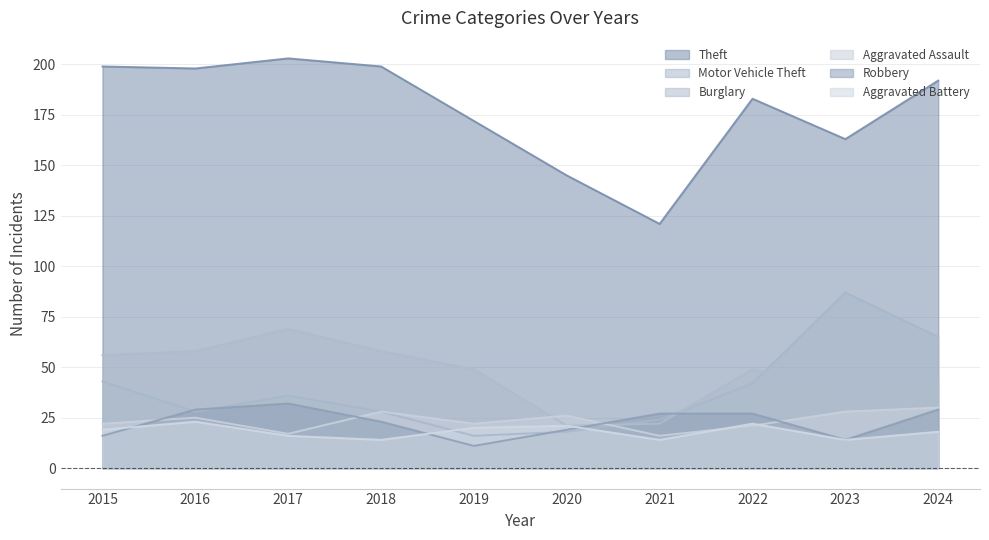

Reading left to right, transcribe all the data shown in this chart.

Theft: 2015=199	2016=198	2017=203	2018=199	2019=172	2020=145	2021=121	2022=183	2023=163	2024=192
Motor Vehicle Theft: 2015=43	2016=28	2017=36	2018=28	2019=16	2020=18	2021=24	2022=42	2023=87	2024=65
Burglary: 2015=56	2016=58	2017=69	2018=58	2019=49	2020=21	2021=22	2022=49	2023=39	2024=44
Aggravated Assault: 2015=22	2016=25	2017=17	2018=28	2019=22	2020=26	2021=16	2022=21	2023=28	2024=30
Robbery: 2015=16	2016=29	2017=32	2018=23	2019=11	2020=19	2021=27	2022=27	2023=14	2024=29
Aggravated Battery: 2015=19	2016=23	2017=16	2018=14	2019=20	2020=21	2021=14	2022=22	2023=14	2024=18